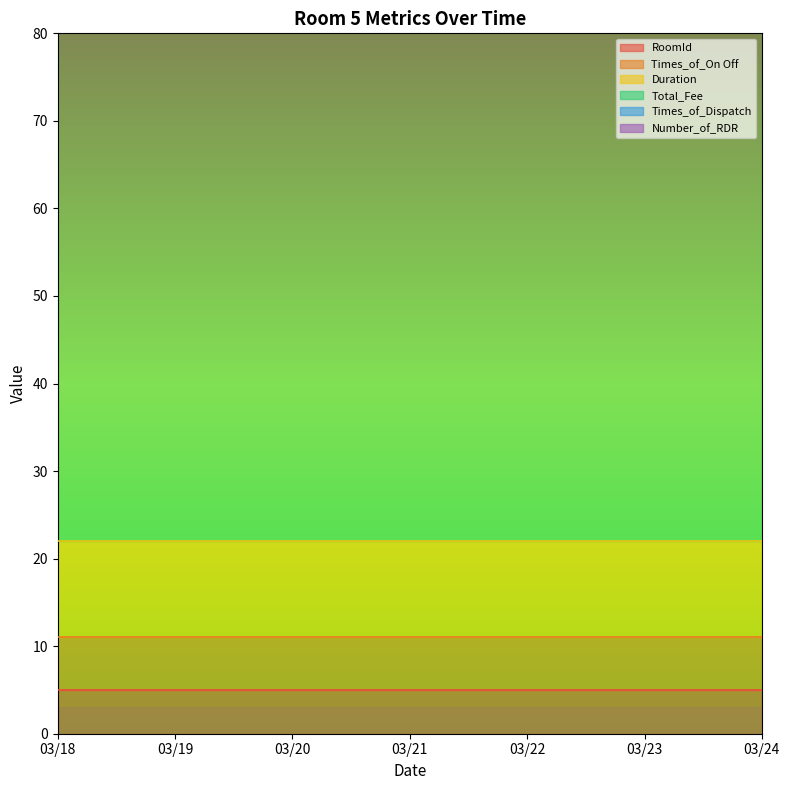

At which label is Total_Fee closest to 68?

03/18